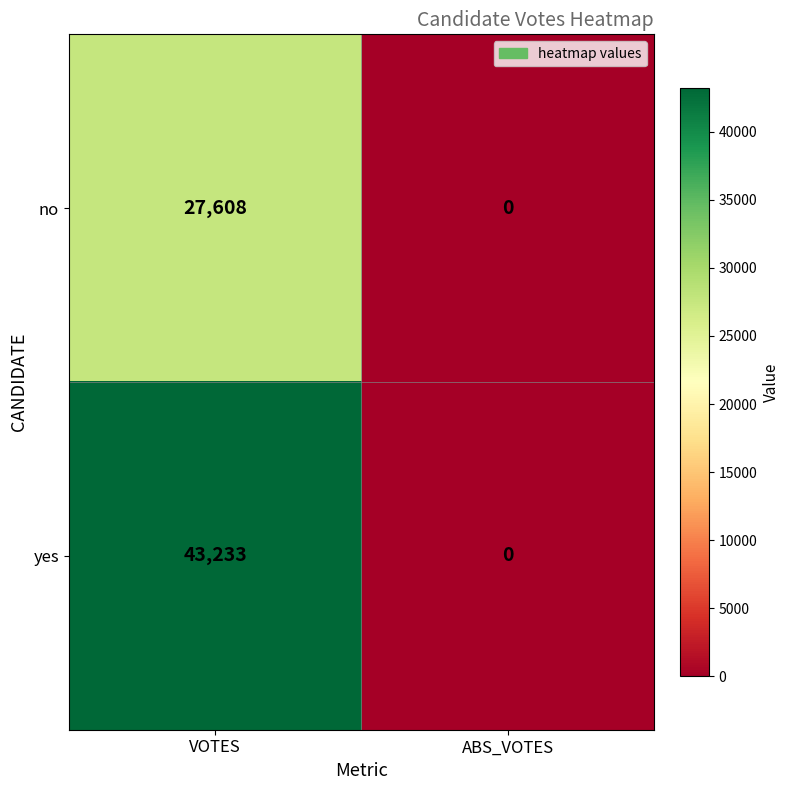

Rank the series by their average value, from highest to lowest.

yes, no